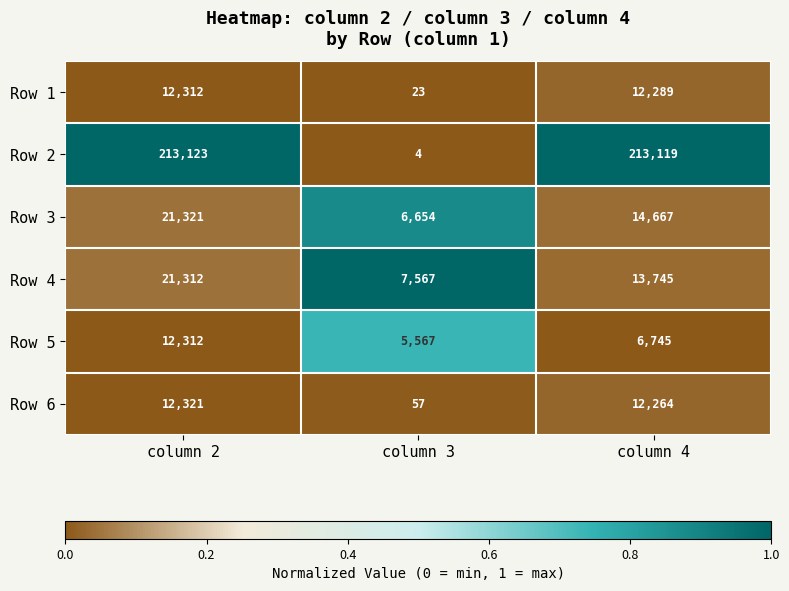

What is the total value across all series at column 4?

272829